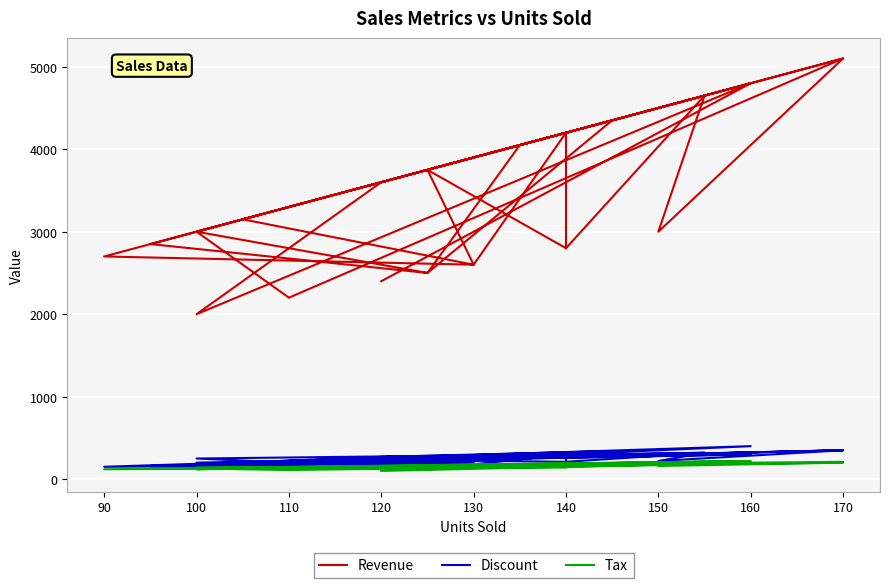

What is the label of the 8th point from the left?

170